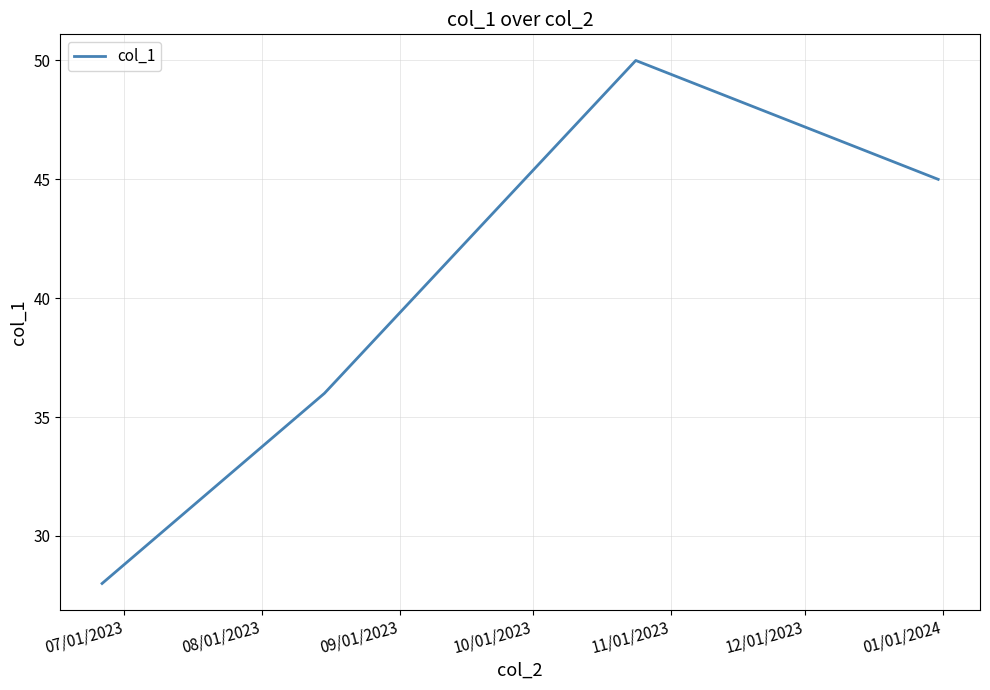

True or false: there are more than 2 points higher than both neighbors.

False